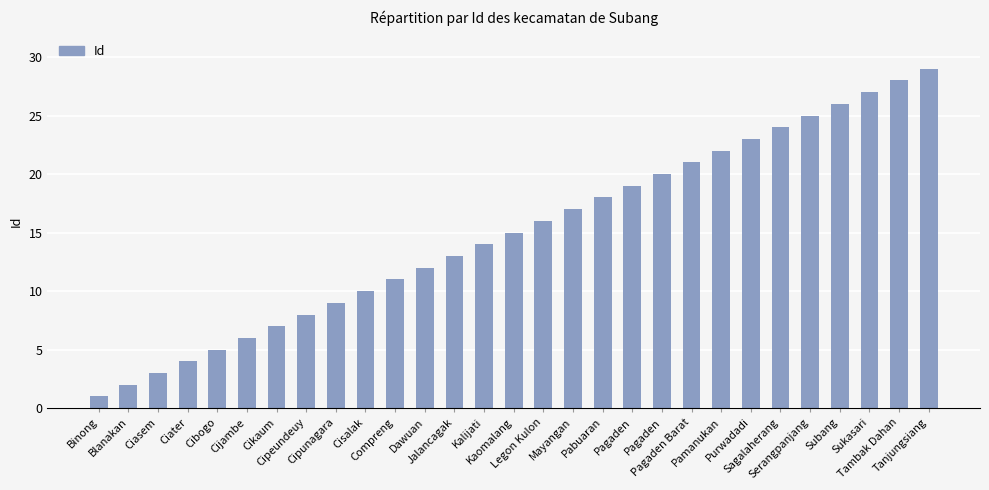

The chart shows a value of 36 at Serangpanjang. True or false?

False